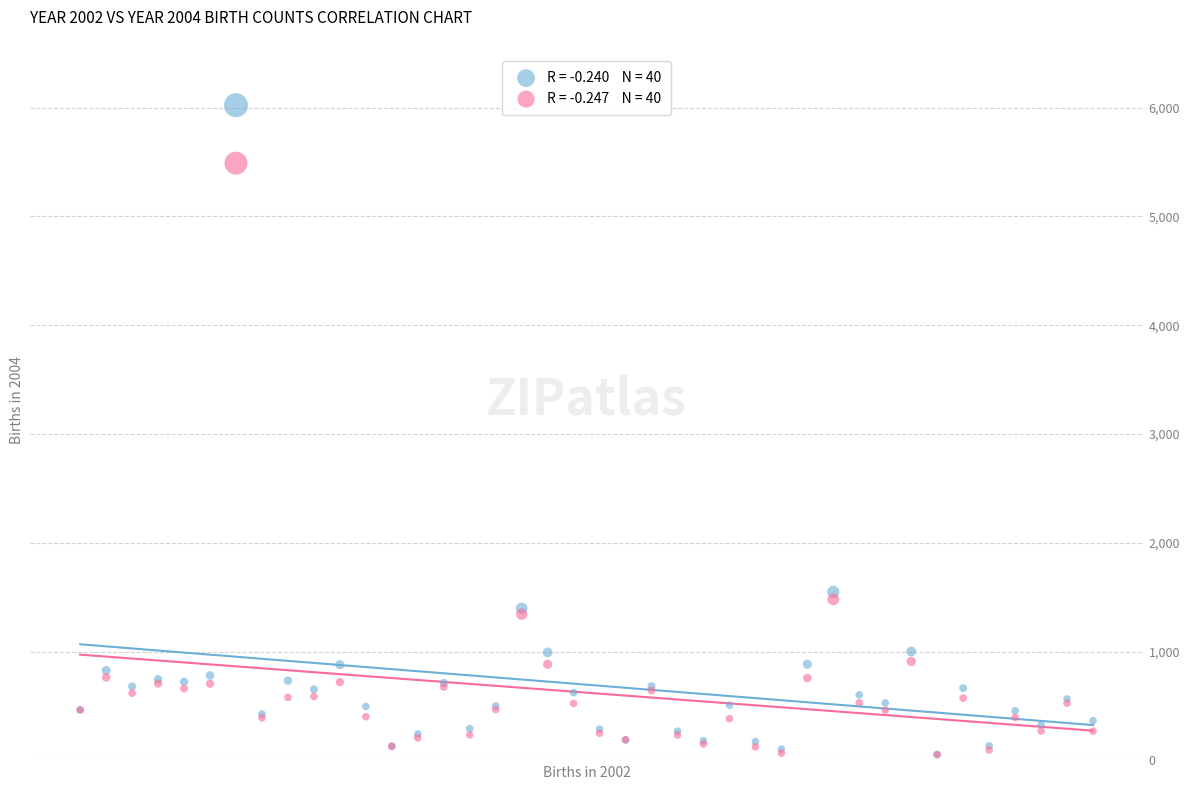

Across all series, what Y value is closest to 3037?

1550